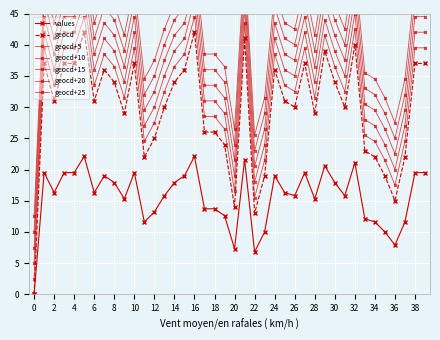

True or false: geocd and values cross at least once.

False